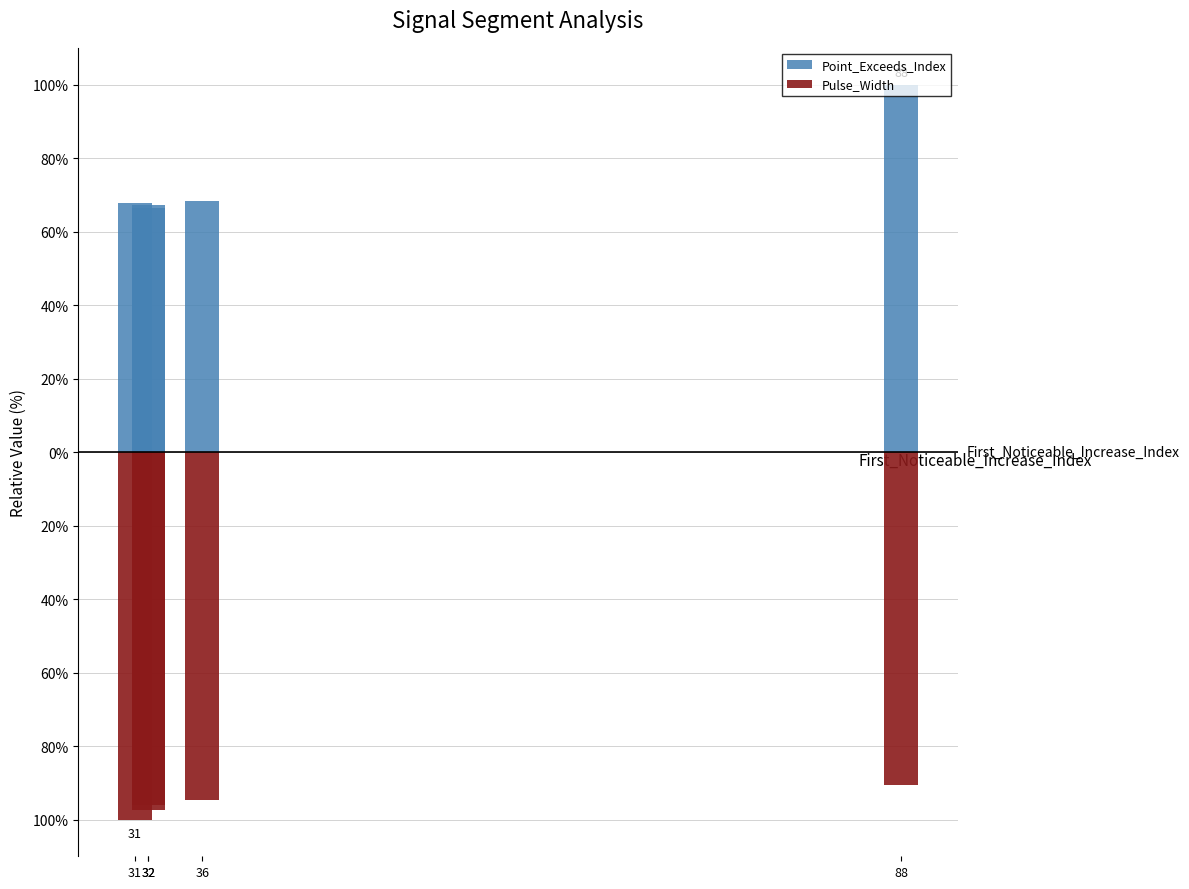

Does the chart contain stacked bars?

No